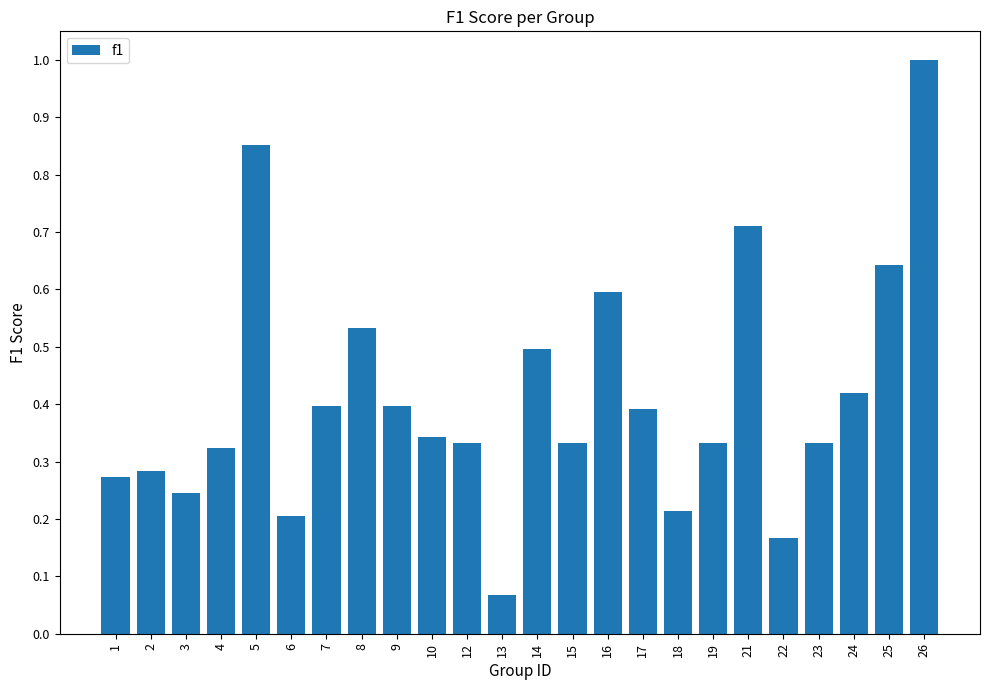

At which category does the chart reach its minimum across all series?

13